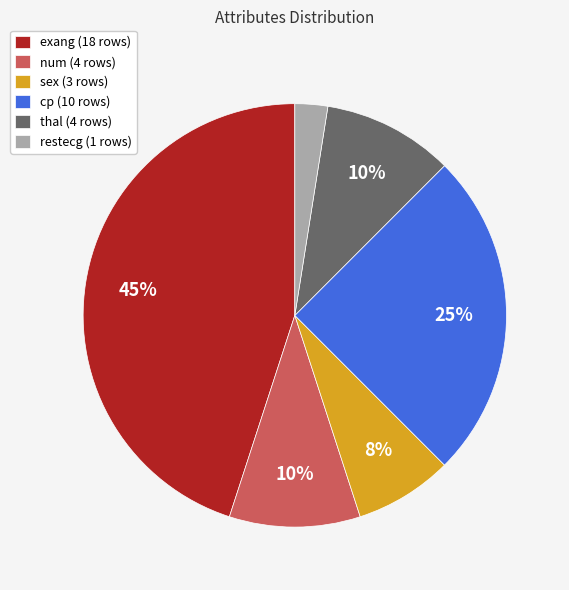

How many segments does this pie chart have?

6